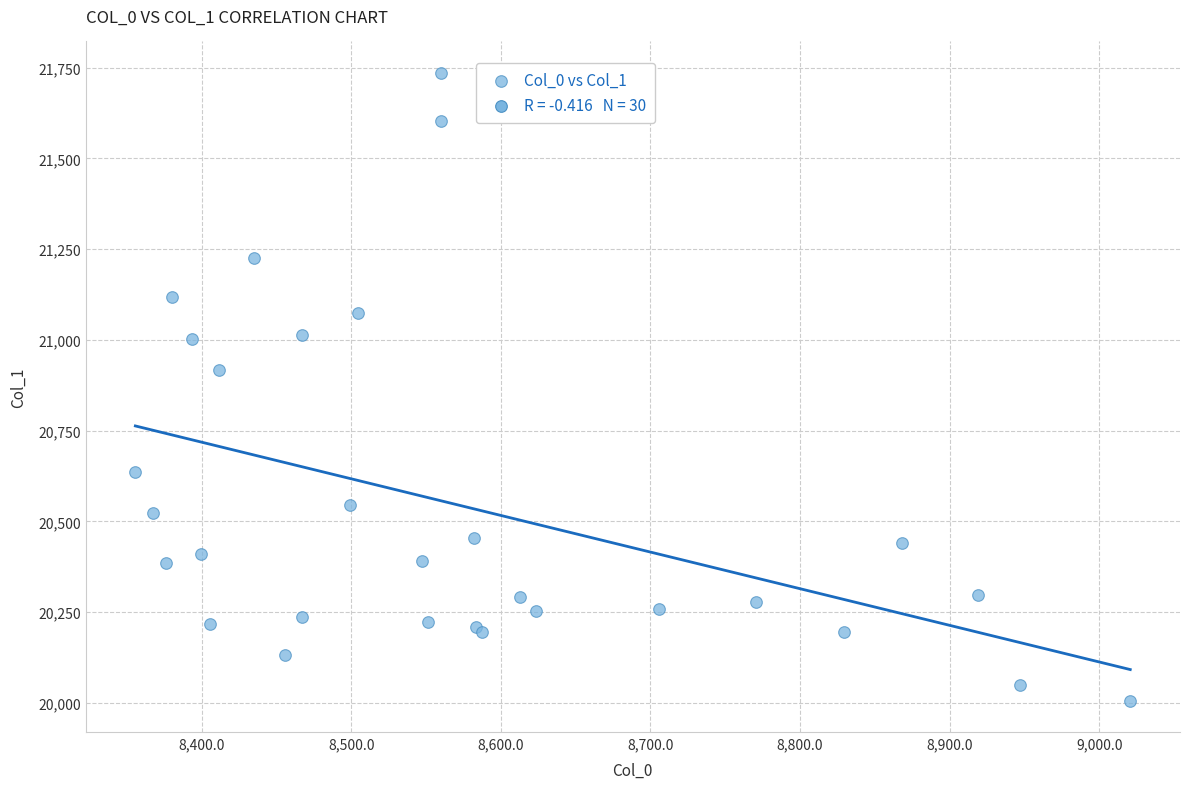

What Y value in the scatter plot is closest to 20871?

20917